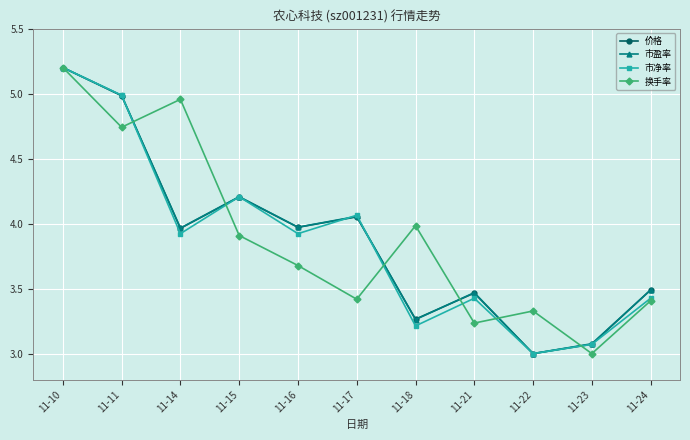

At which category is the sum across all series the highest?

11-10